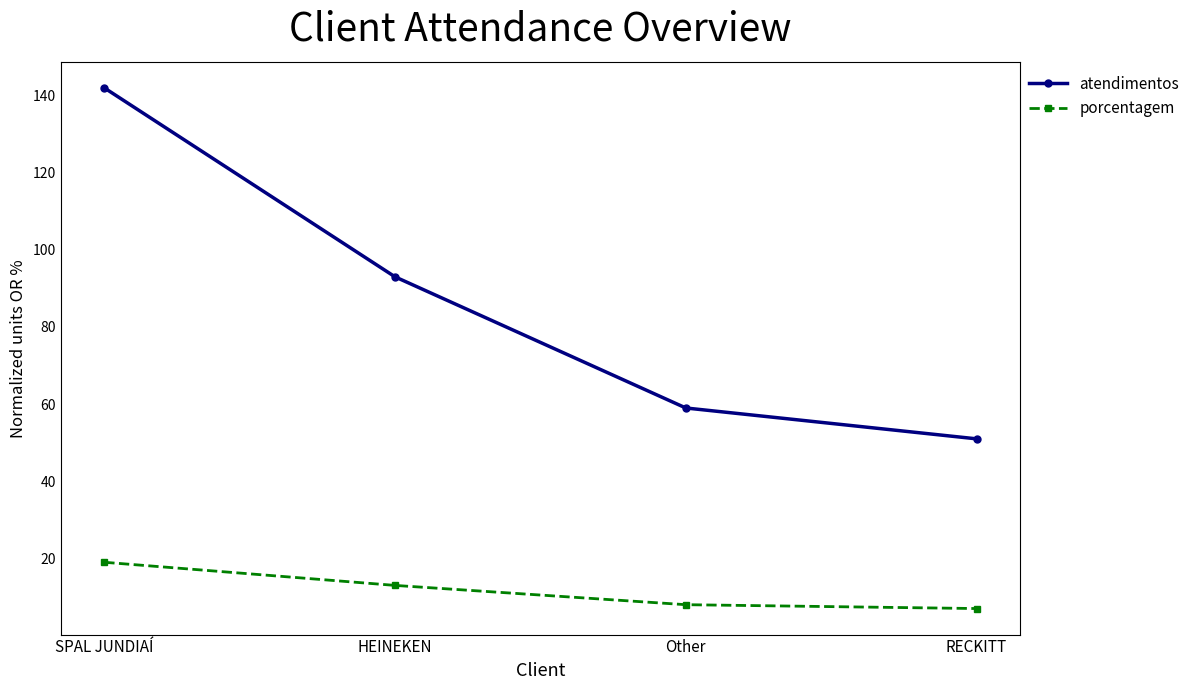

Does the chart display data point markers on the line(s)?

Yes